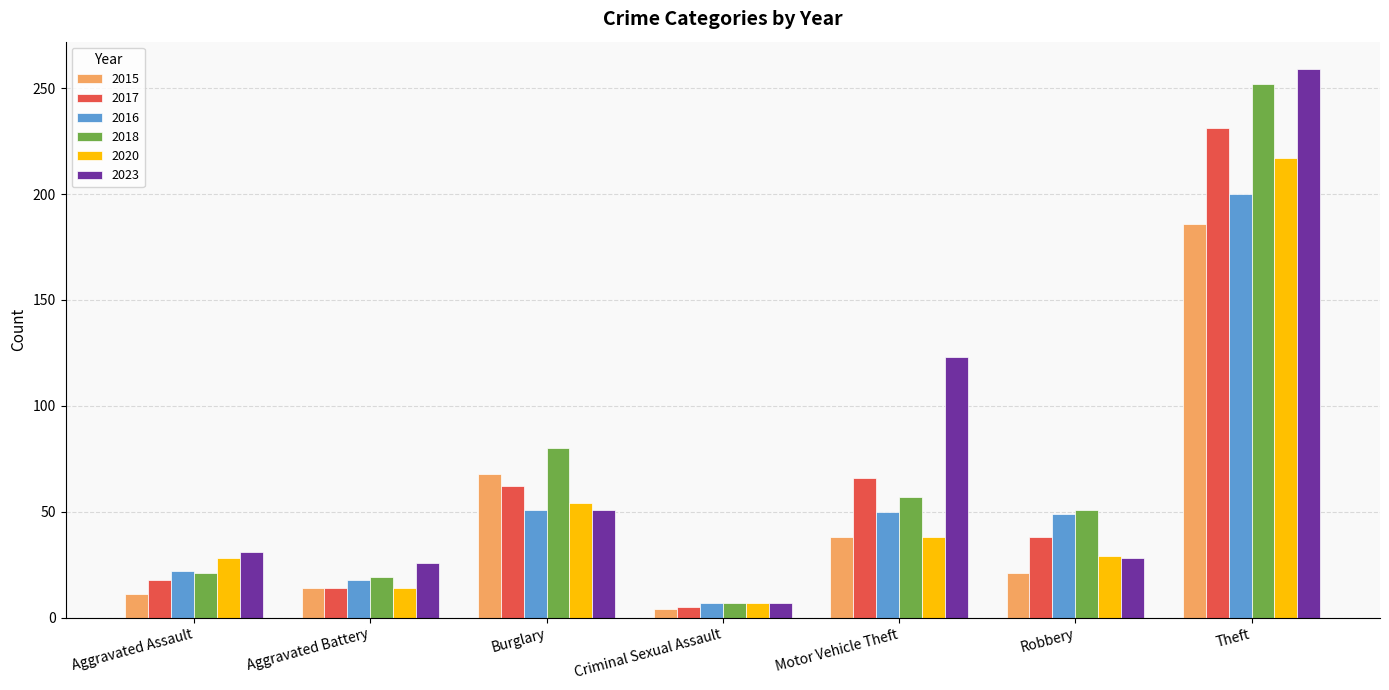

What is the minimum value shown in the chart?

4